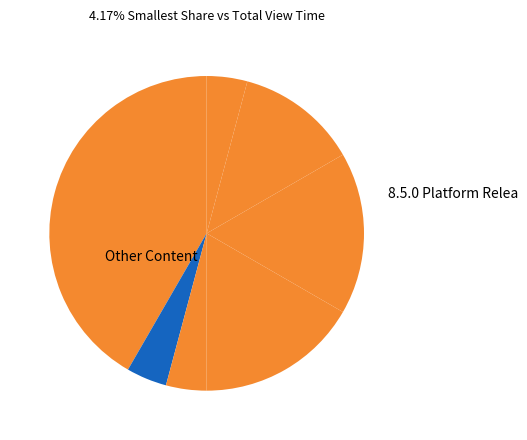

Rank the categories by value from lowest to highest.

8.4.0 Platform Release - Aug 2024, 8.5.0 Platform Release - Dec 2024, 7.1.1 Platform Release - July 2022, IdeaStream Enhancements in 8.1, 8.2.0 Platform Release - March 2024, 7.3.0 Platform Release - January 2023, 8.0.0 Platform Release - August 2023, 7.4.0 Platform Release - March 2023